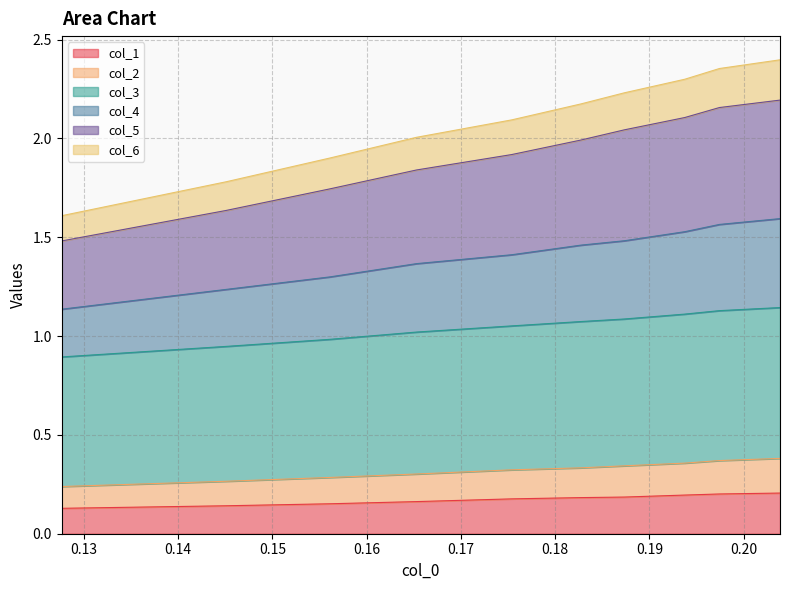

True or false: col_1 and col_3 intersect in this chart.

False